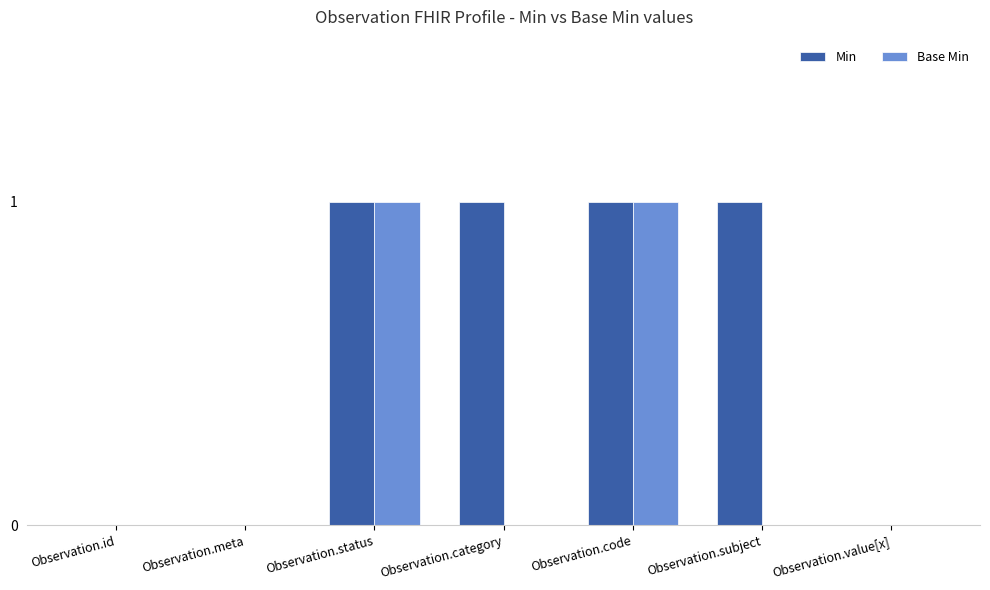

Which series has the largest total across all categories?

Min